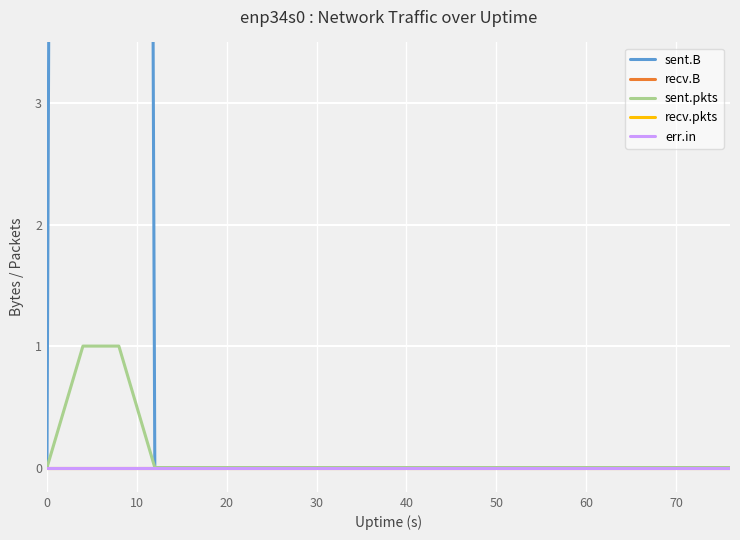

How many lines are shown in the chart?

5